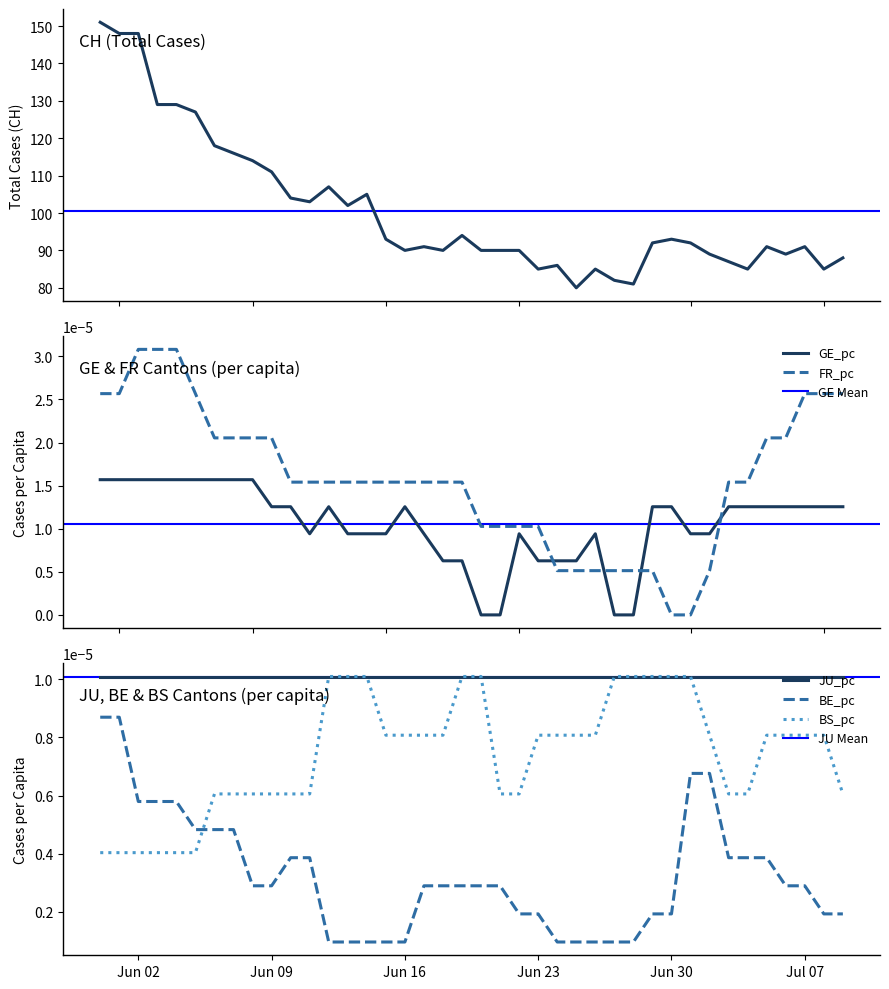

What is the label of the 21st point from the left?

2020-06-20